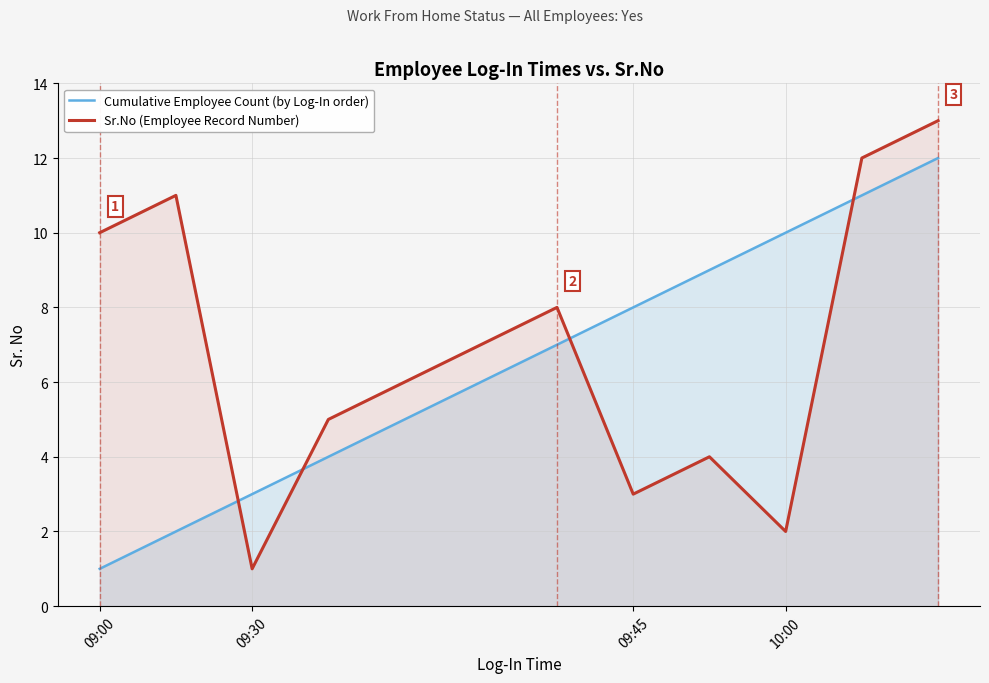

True or false: Sr.No (Employee Record Number) and Cumulative Employee Count (by Log-In order) cross at least once.

True